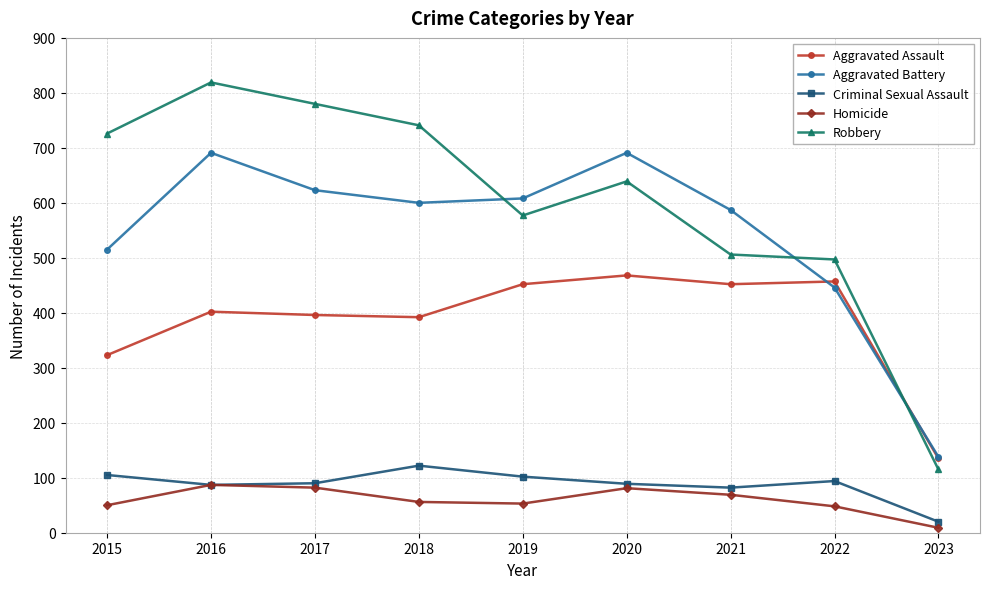

True or false: Aggravated Assault has a value of 392 at 2018.

True